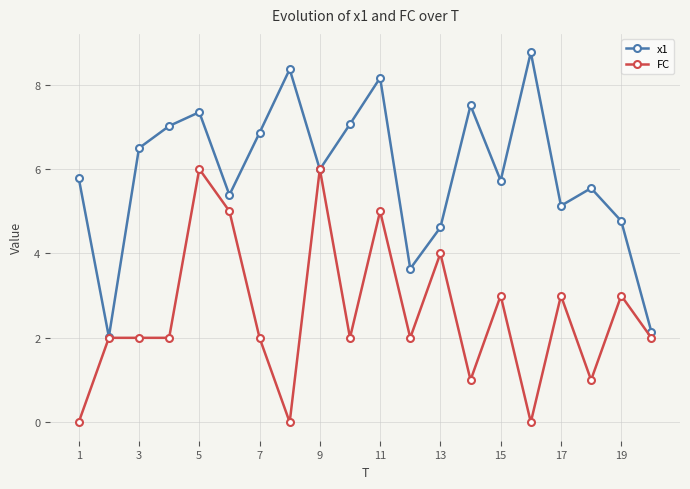

True or false: FC has more than 2 interior local peaks.

True